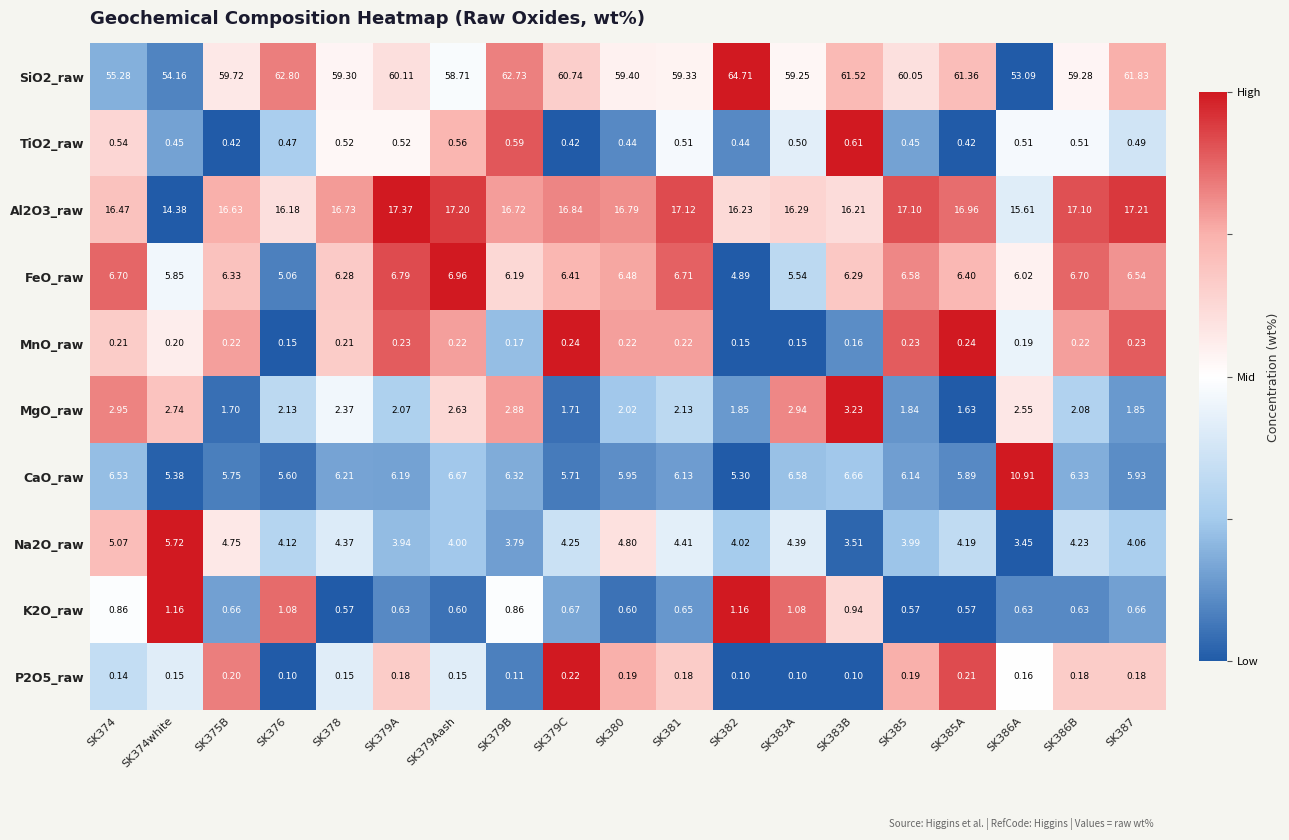

Is the value of TiO2_raw at SK383B greater than the value of P2O5_raw at SK376?

Yes